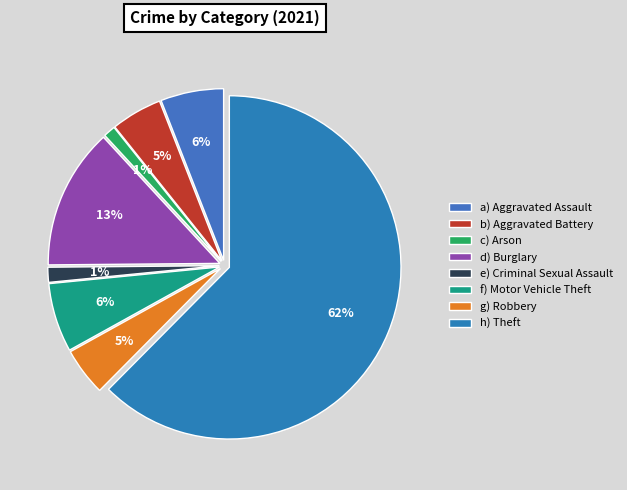

What is the majority slice?

h) Theft